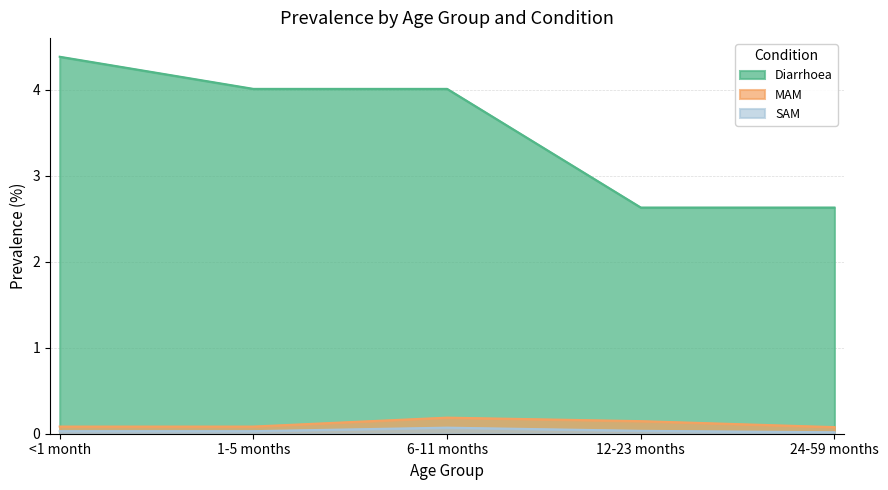

At which category is the sum across all series the highest?

<1 month